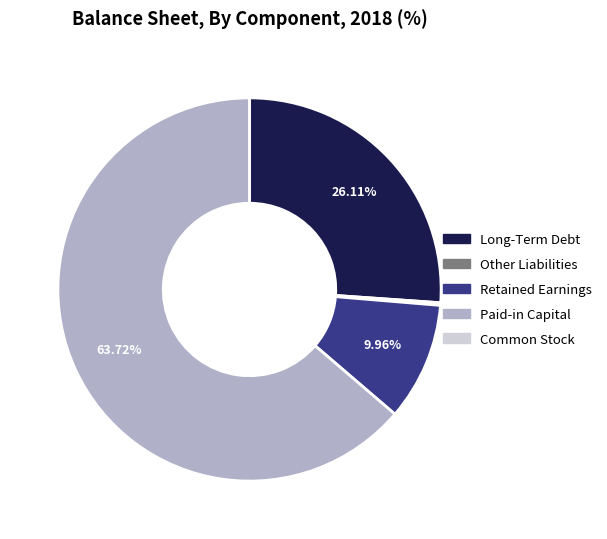

Is Paid-in Capital the majority of the pie?

Yes